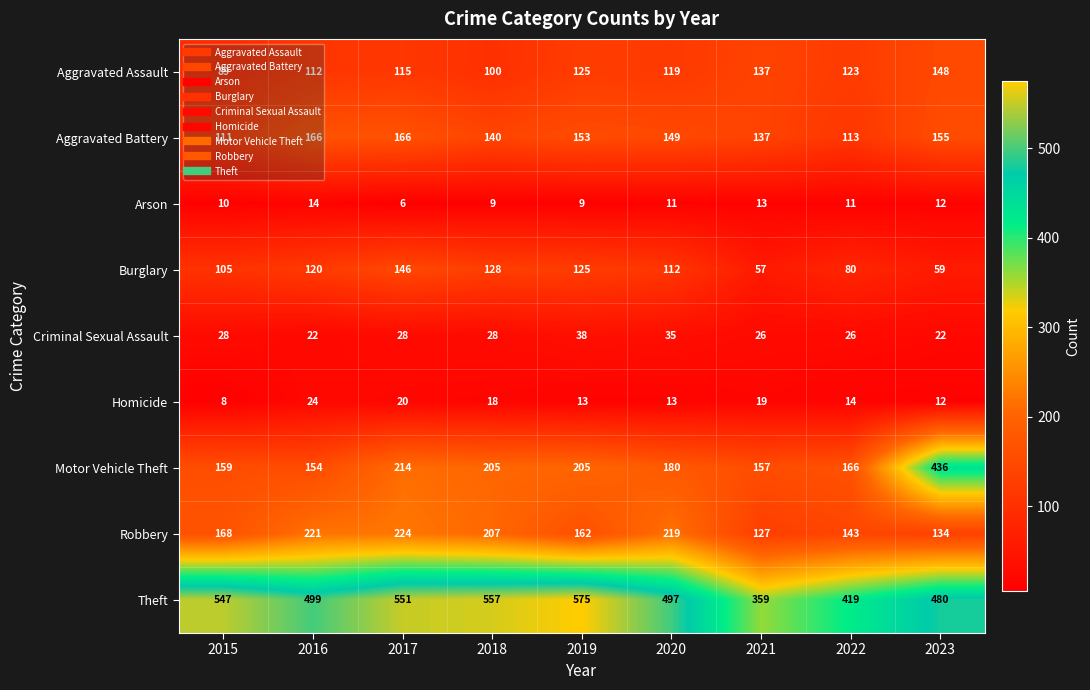

Which category has the lowest value in the Motor Vehicle Theft series?

2016